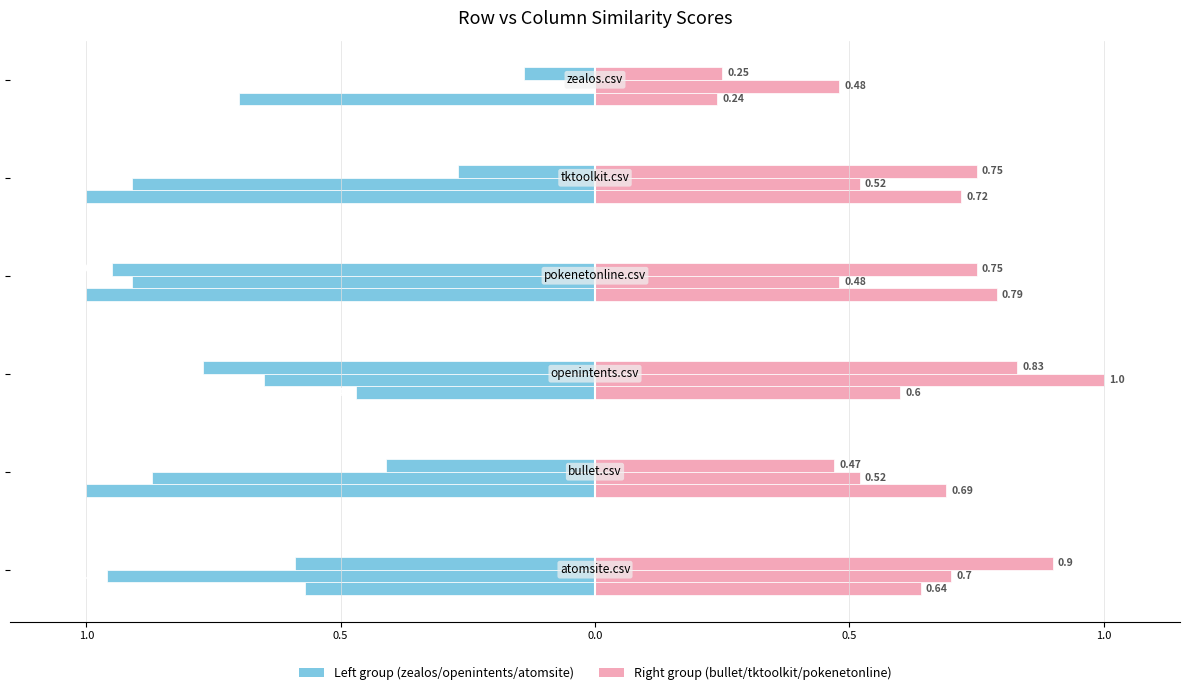

Does the chart contain any negative values?

Yes